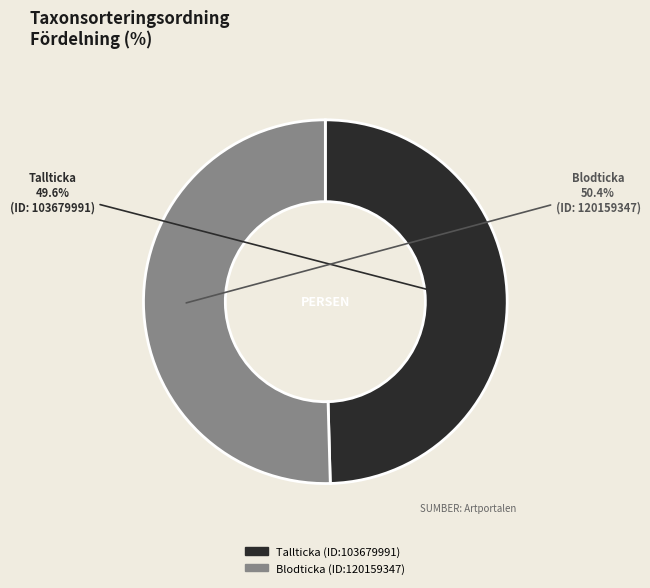

What is the majority slice?

Blodticka (ID:120159347)